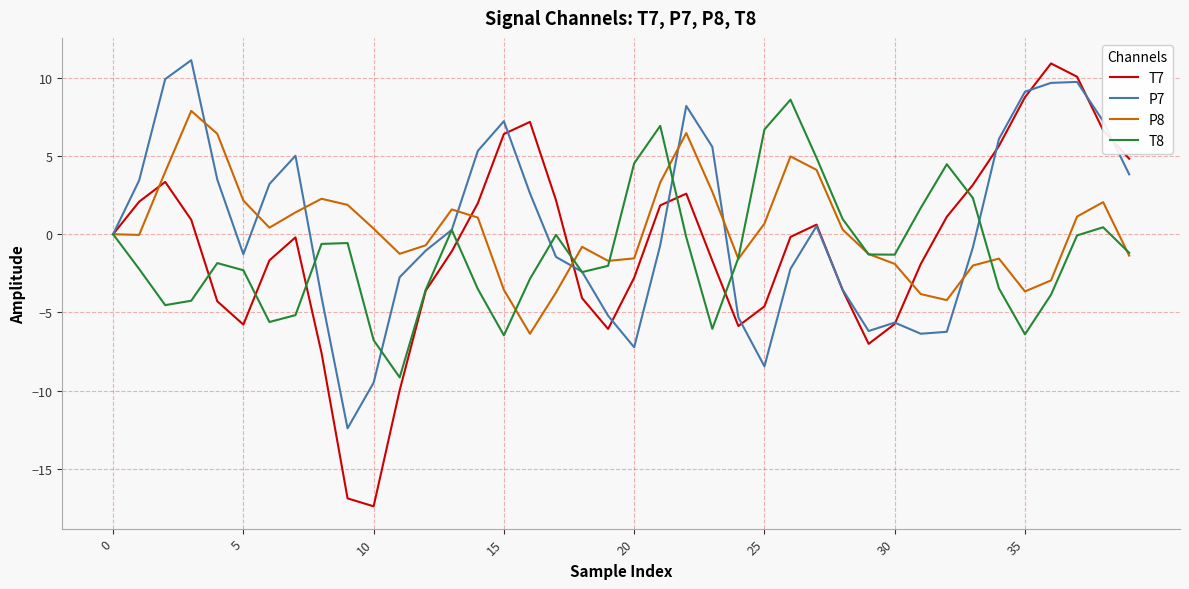

Which series has the widest spread of values?

T7